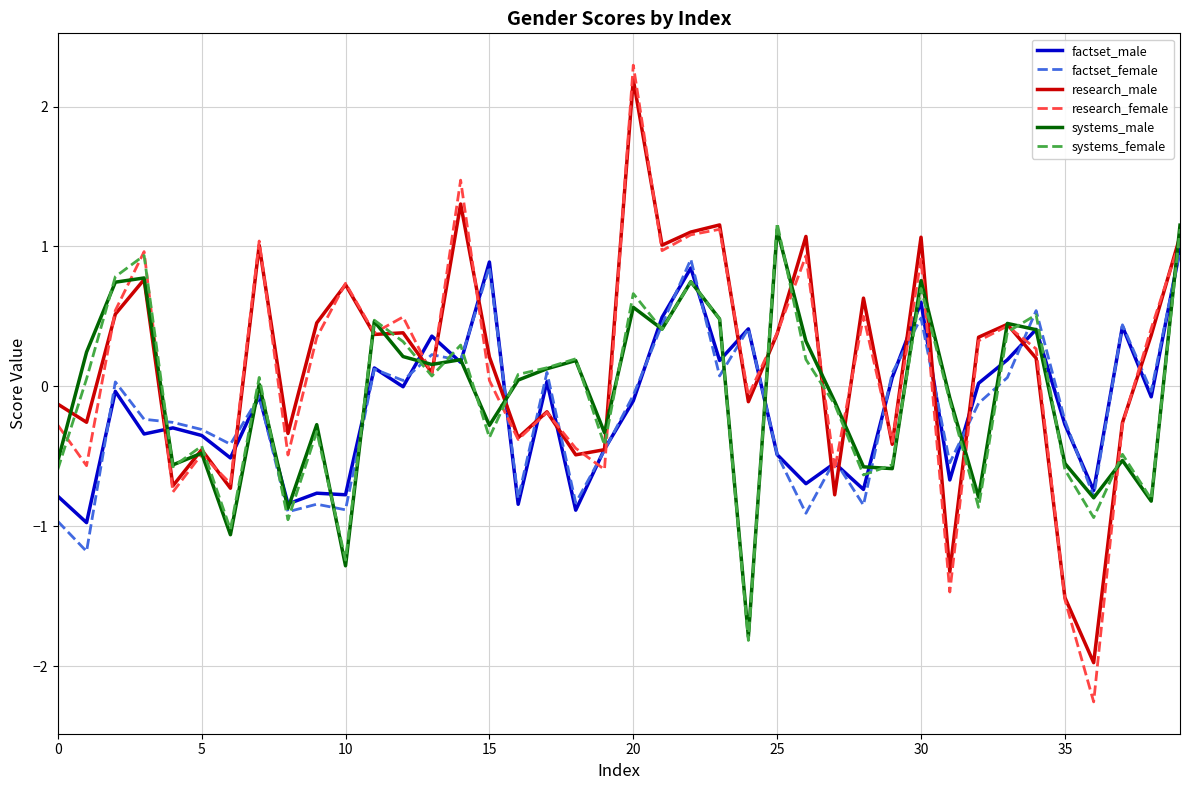

What is the sum of all factset_female values?

-6.7